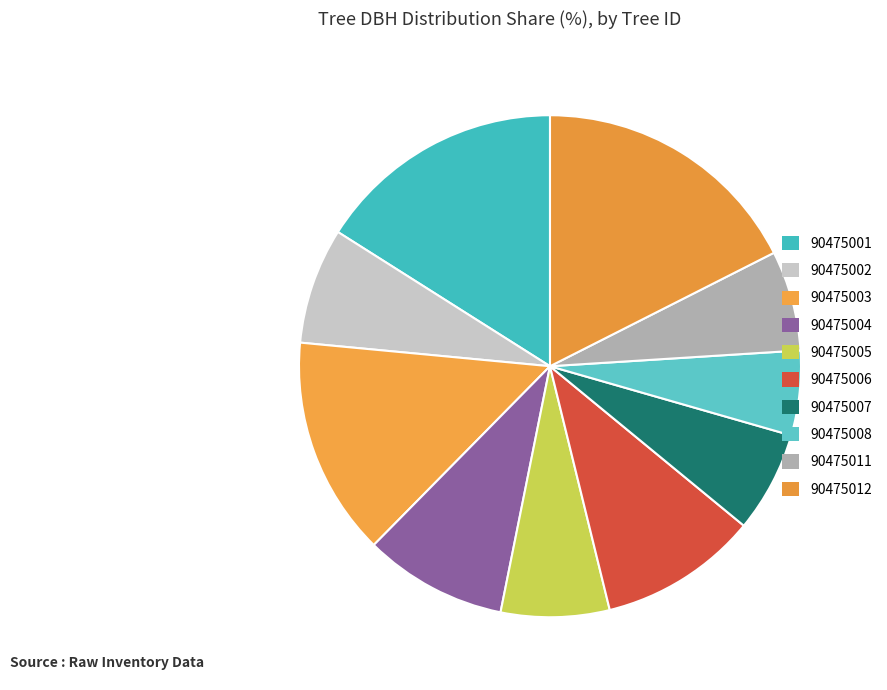

How many segments does this pie chart have?

10